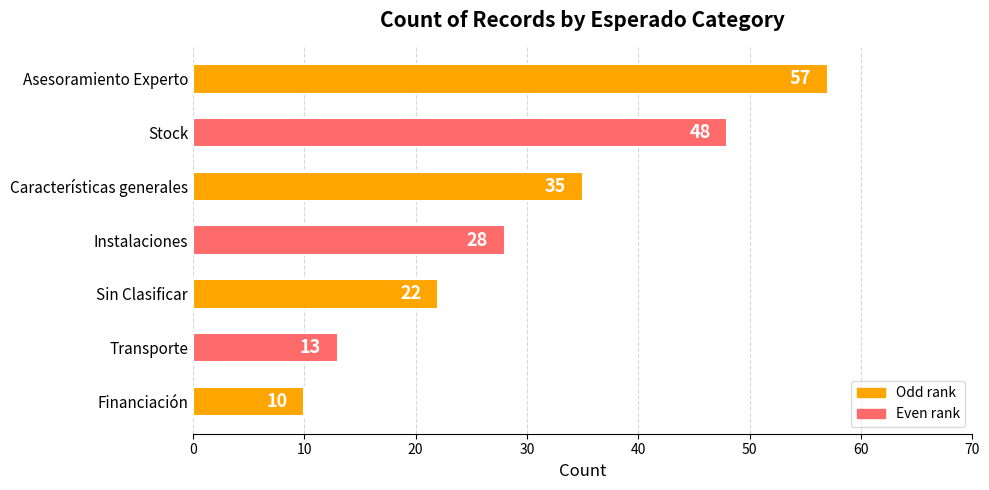

What is the sum of all values?

213